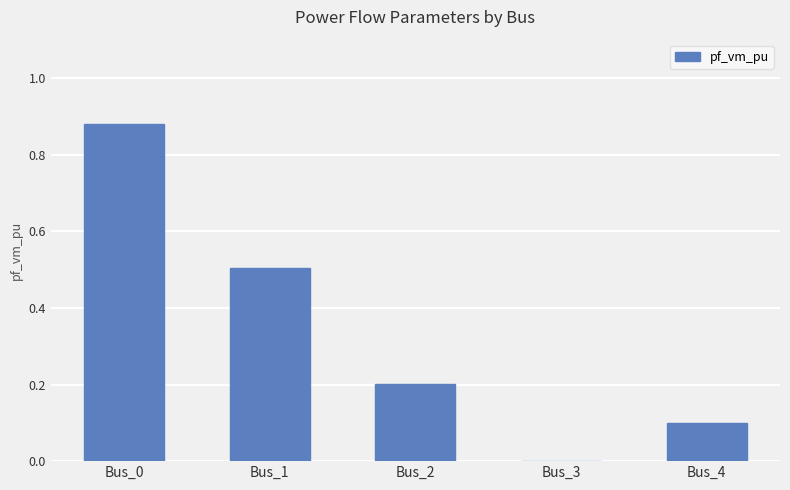

Count the values in the range 0 to 1.

5